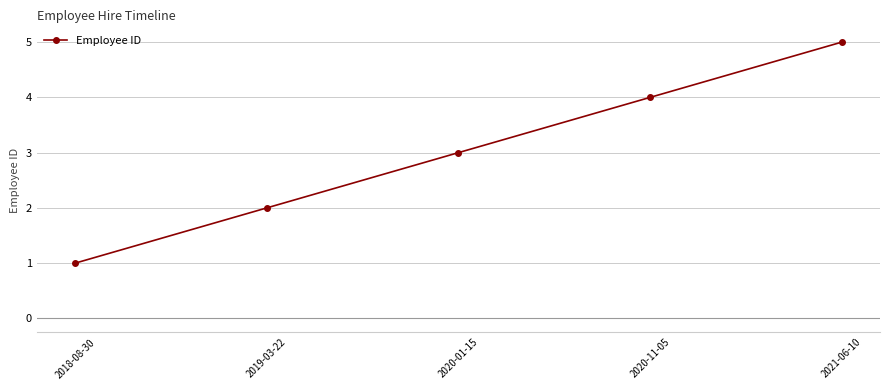

How many data points are less than 3?

2